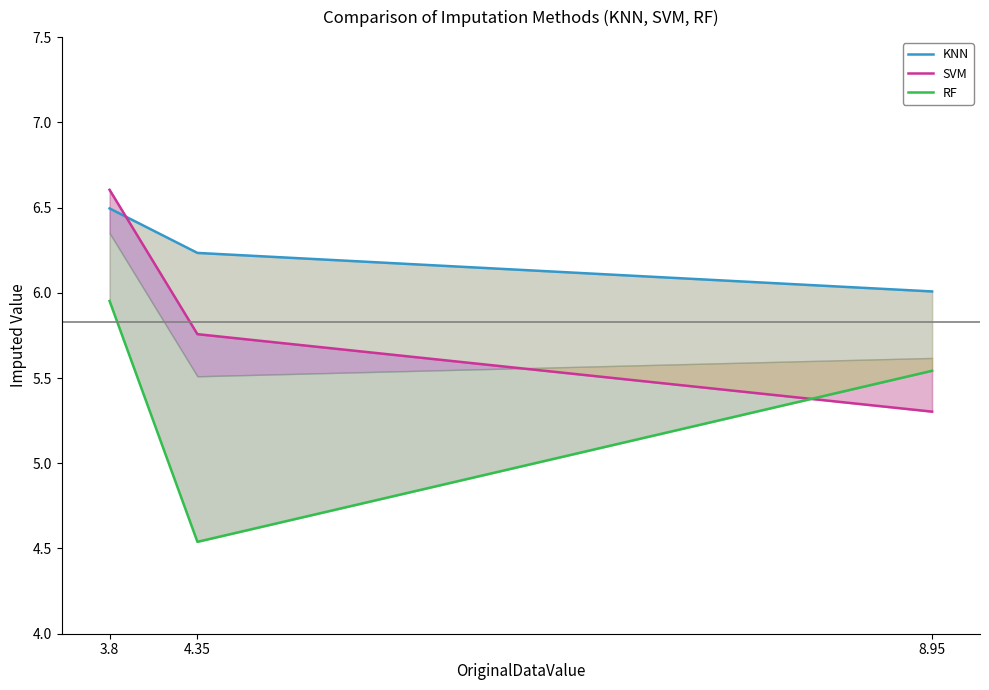

At which category is the sum across all series the highest?

3.8